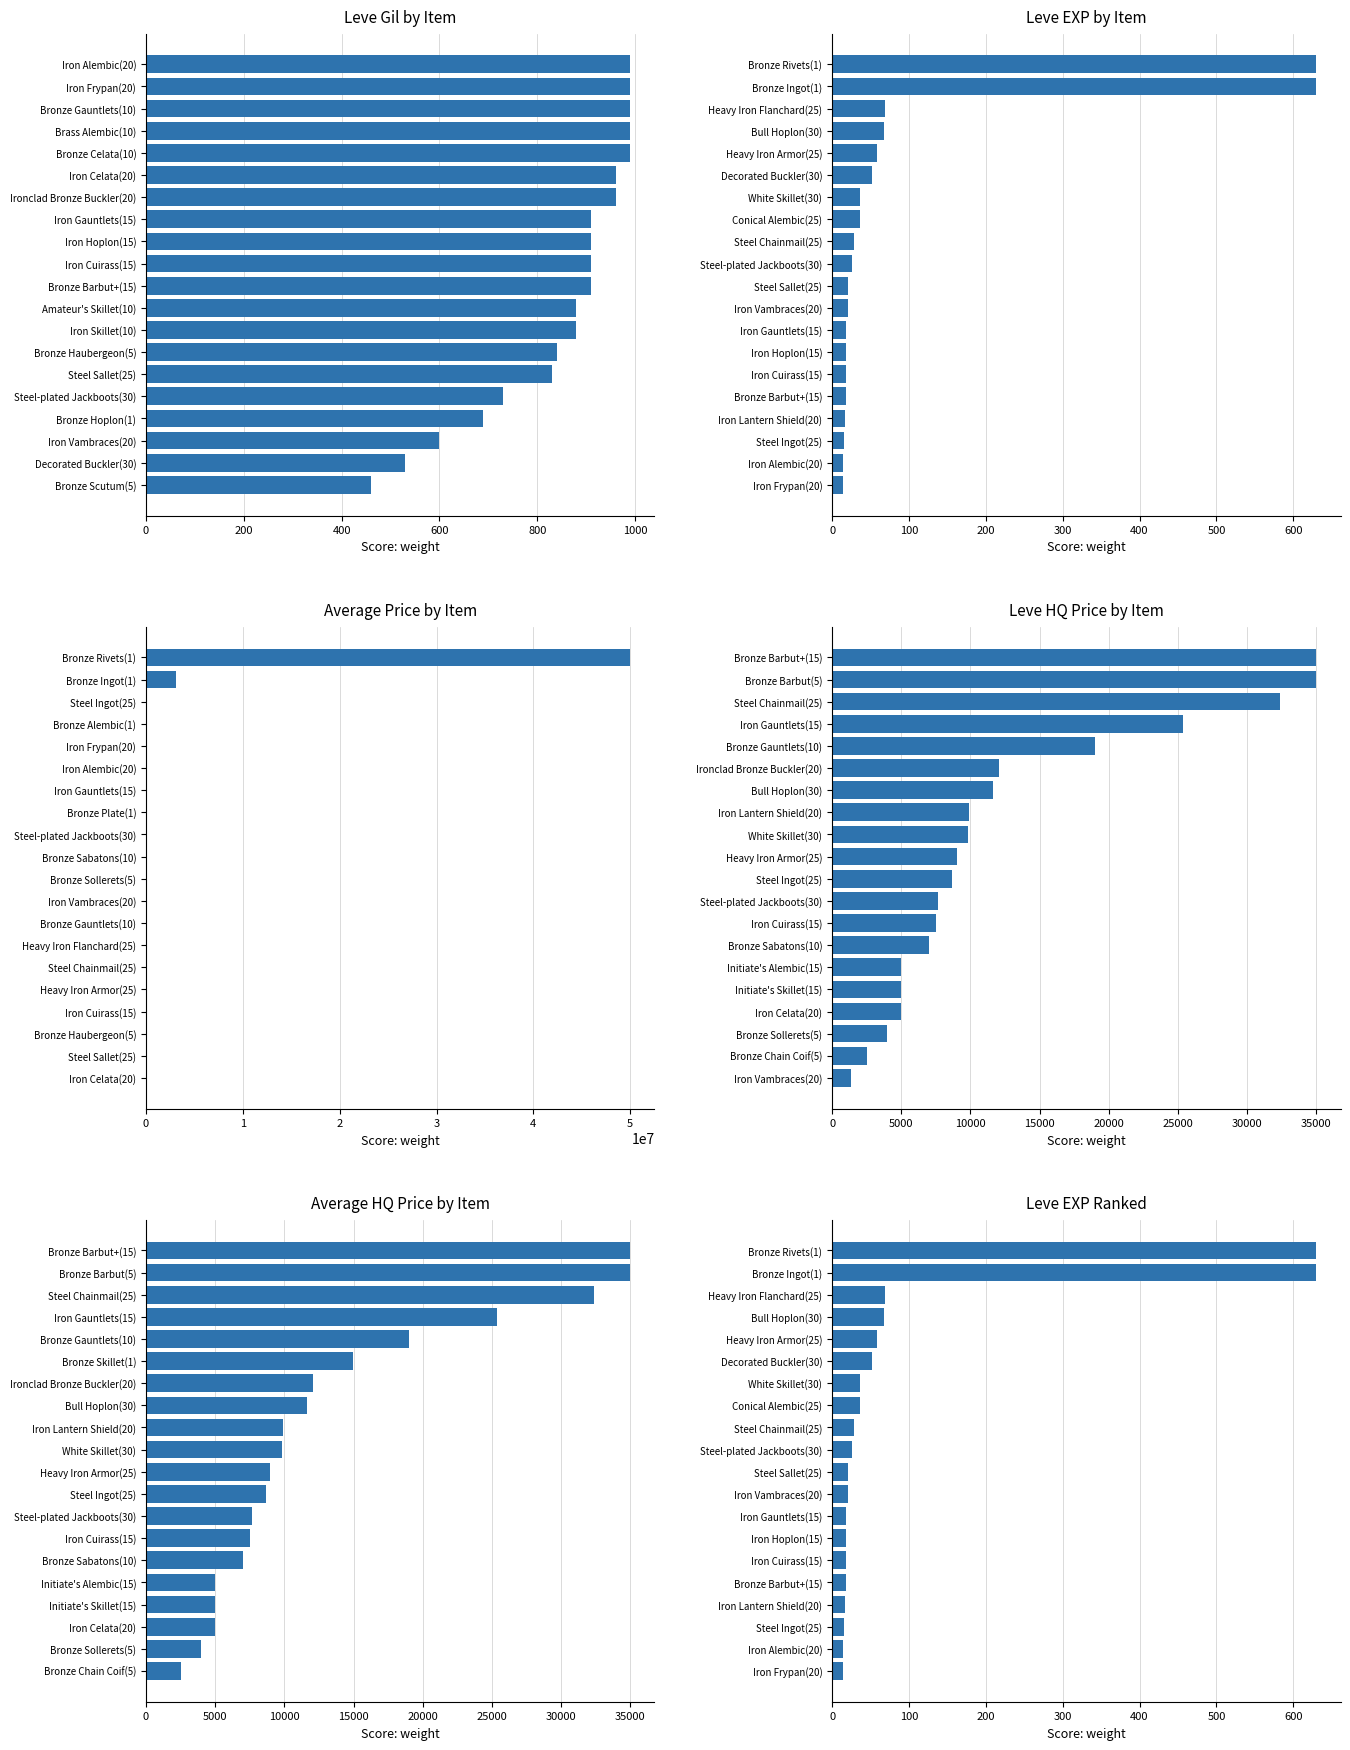

Reading right to left, transcribe all the data shown in this chart.

Leve Gil: 990	990	990	990	990	960	960	910	910	910	910	880	880	840	830	730	690	600	530	460
Leve EXP: 630	630	69	67	58	52	36	36	28	26	21	21	18	18	18	18	17	16	14	14
Average Price: 50000040	3087279	44147	27125	19534	19533	18363	5071	3833	3775	3767	3557	3550	3352	3096	3068	3045	3011	2753	2712
Leve HQ Price: 35000	35000	32392	25342	19000	12040	11666	9900	9800	9000	8651	7631	7499	7000	5000	5000	4997	4000	2550	1400
Average HQ Price: 35000	35000	32392	25342	19000	14999	12040	11666	9900	9800	9000	8651	7631	7499	7000	5000	5000	4997	4000	2550
Leve EXP Ranked: 630	630	69	67	58	52	36	36	28	26	21	21	18	18	18	18	17	16	14	14